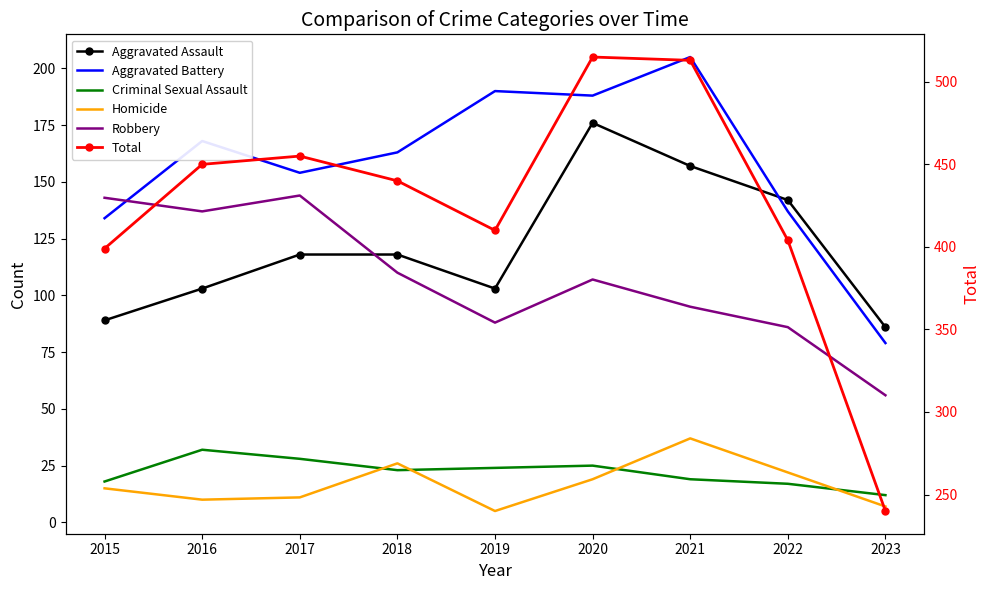

Which series has the largest range (max minus min)?

Total